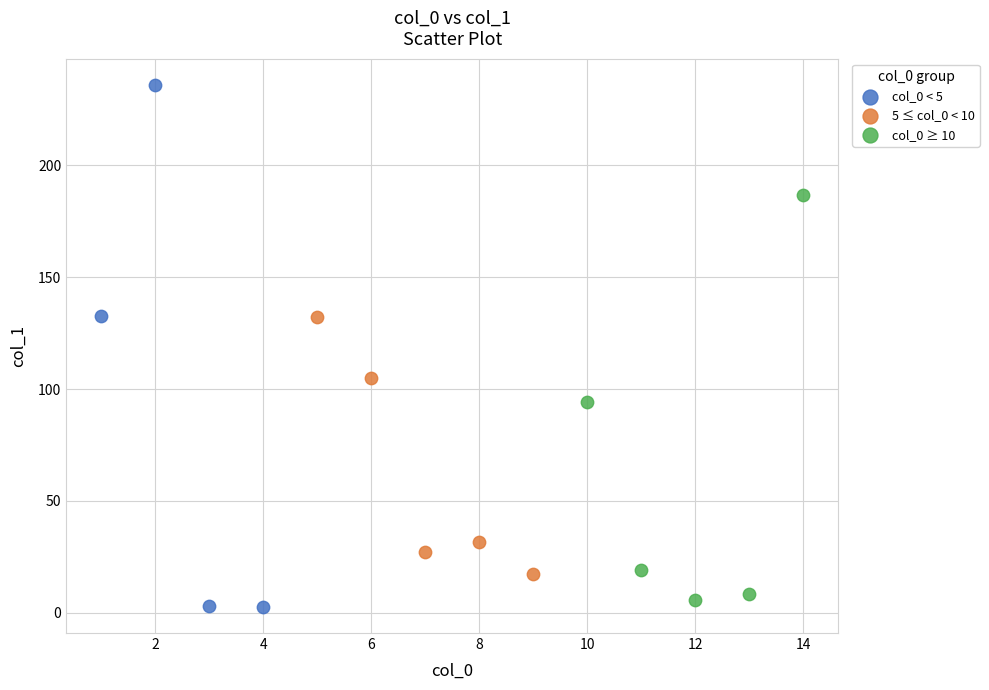

Which series has the widest spread of Y values?

col_0 < 5